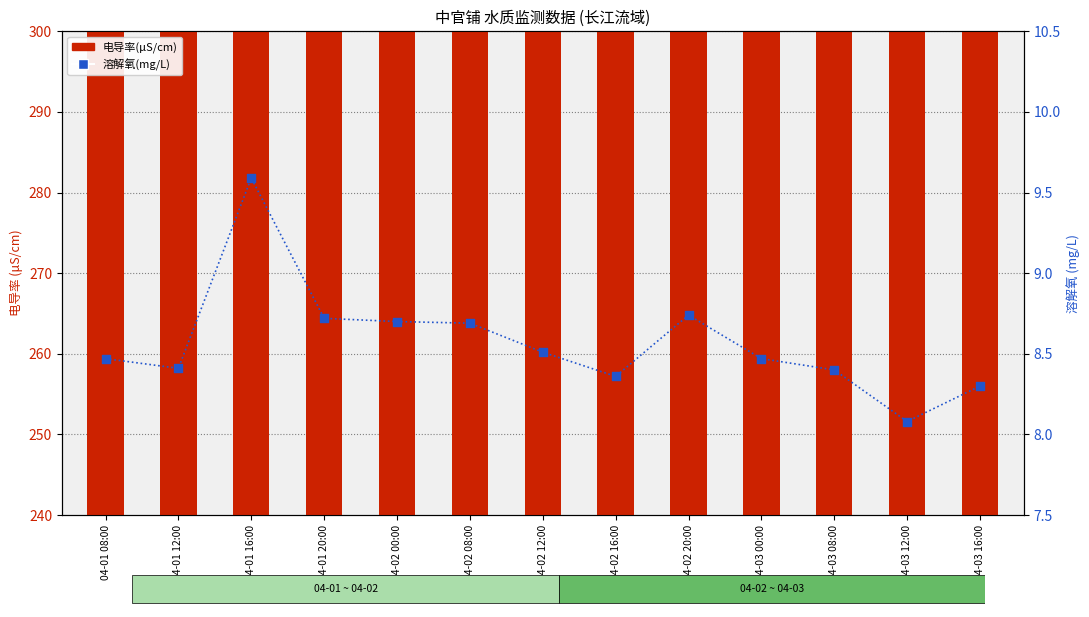

Which series has the widest spread of Y values?

电导率(μS/cm)